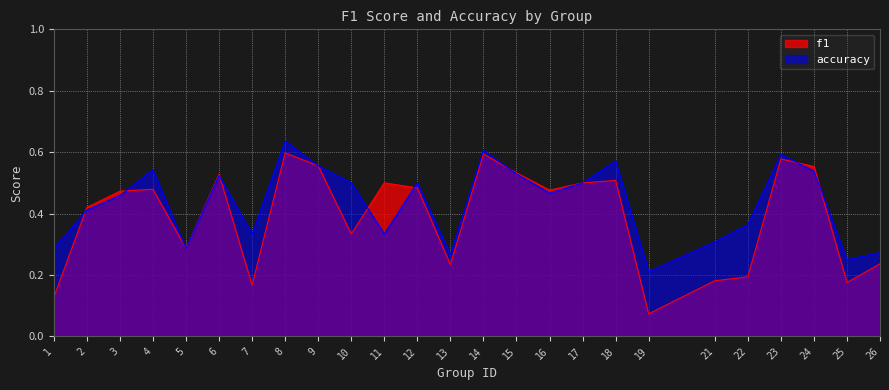

Where is the first local minimum for f1?

5